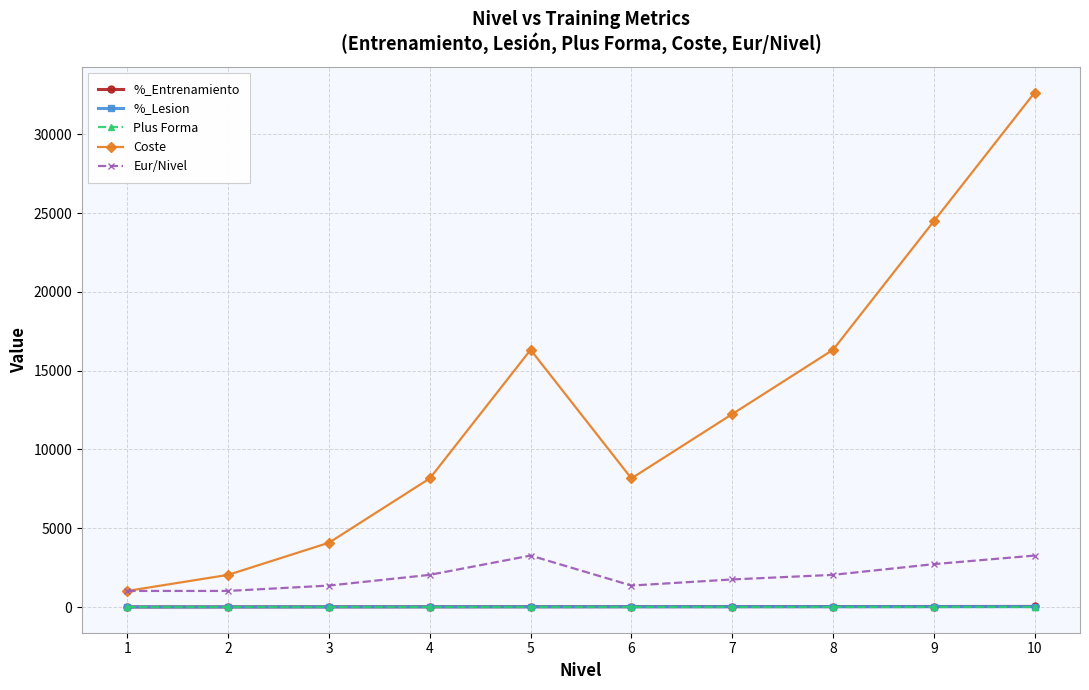

The value of Plus Forma at 4 is 0.1. True or false?

True